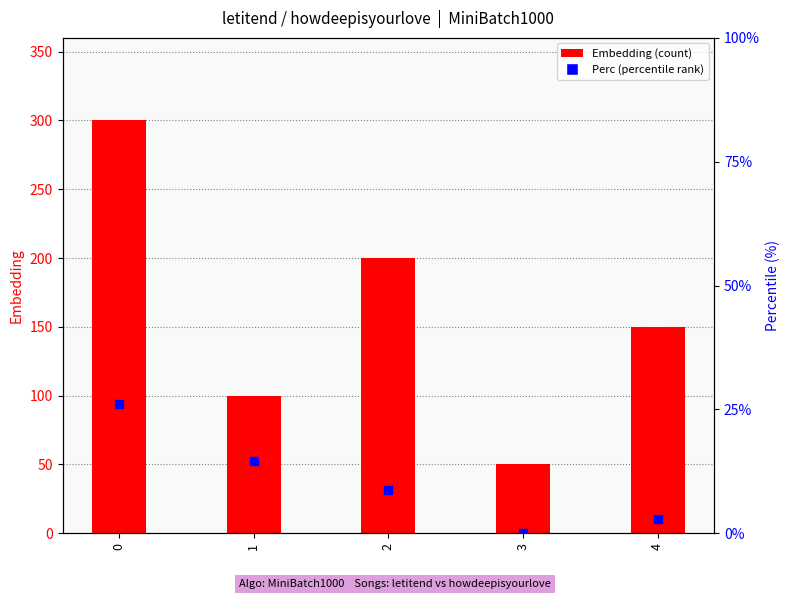

Which series has the widest spread of Y values?

Embedding (count)